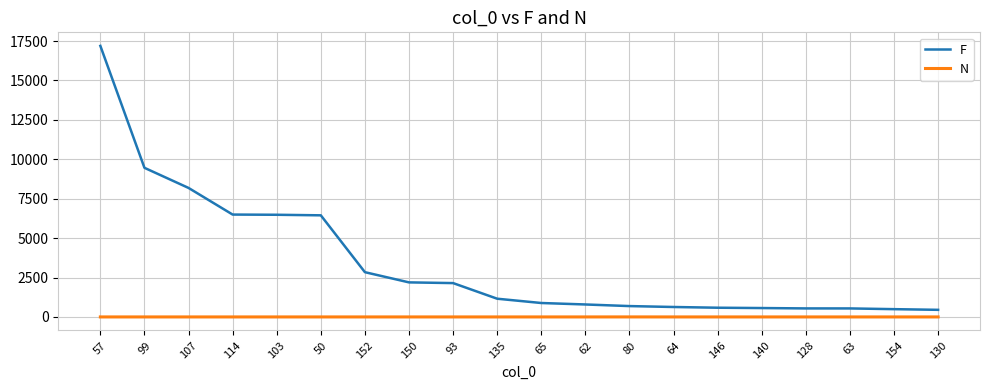

Rank the series by their average value, from lowest to highest.

N, F